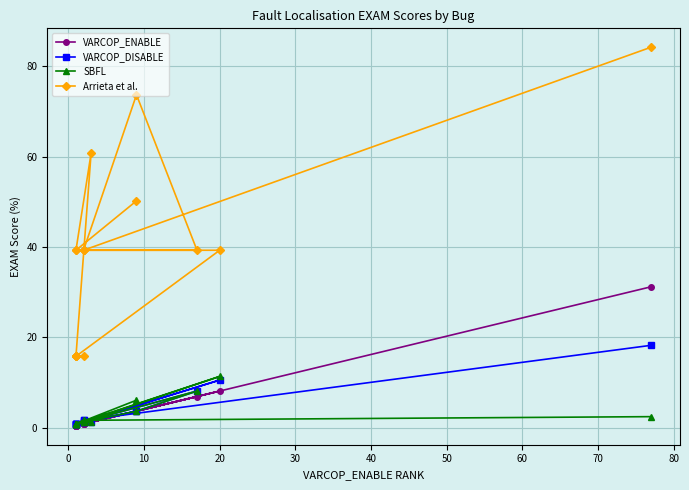

Count the number of categories in the chart.

16